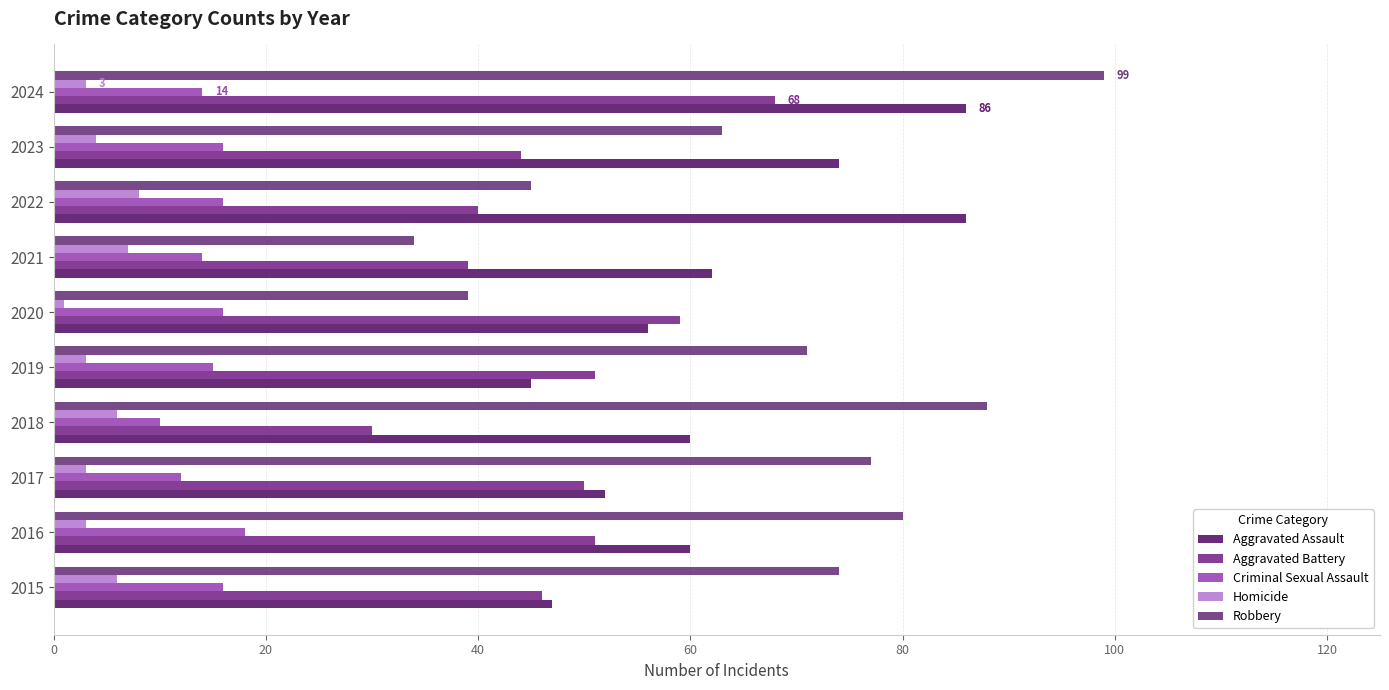

Count the number of data series in this chart.

5